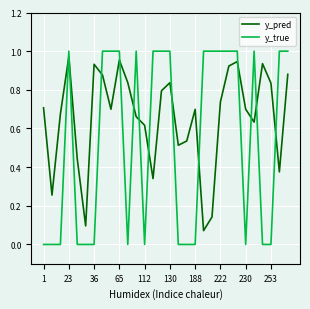

Rank the series by their average value, from lowest to highest.

y_true, y_pred